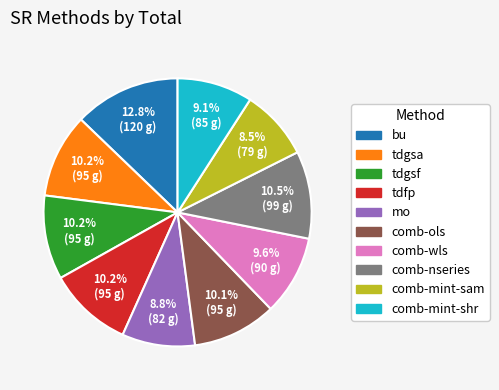

What is the ratio of the value at mo to the value at bu?

0.7